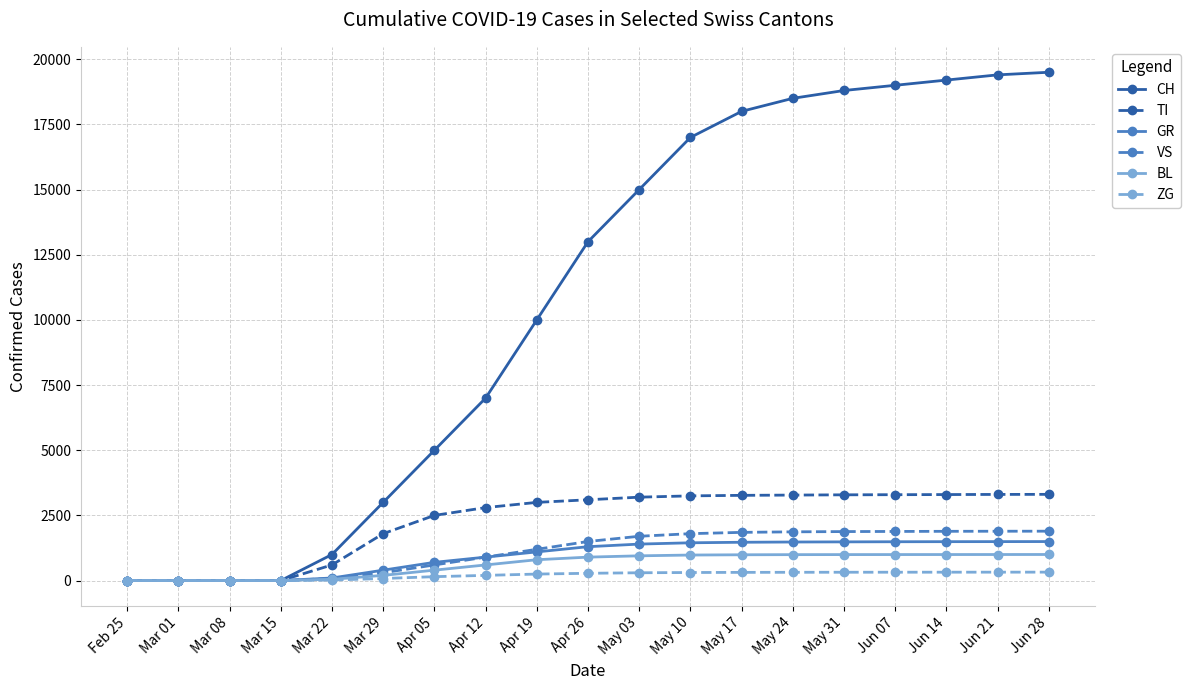

What is the average value of the ZG series?

202